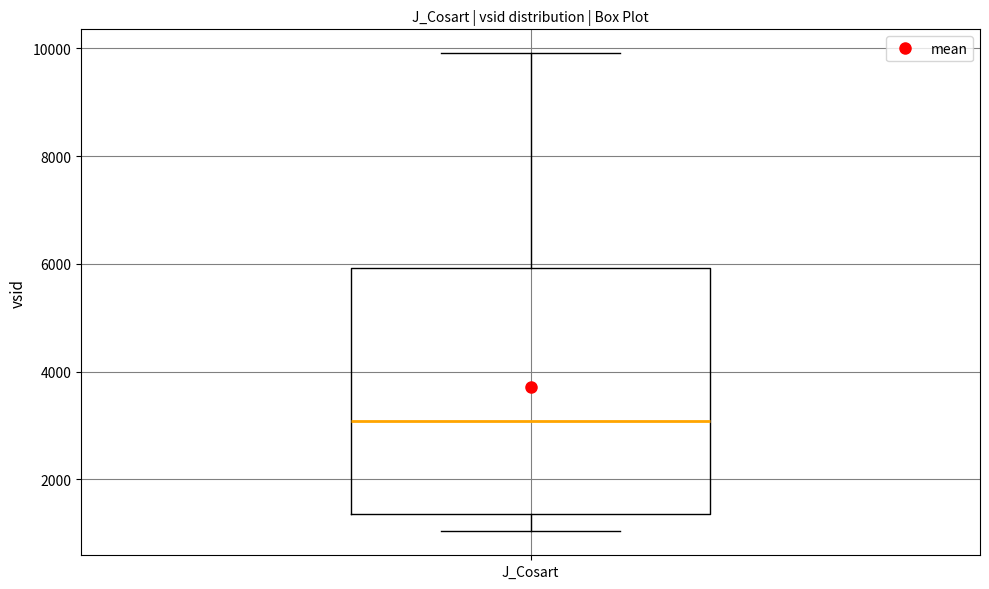

Where does the upper whisker of the box for J_Cosart end on the y-axis? The values are not printed on the chart, so give them approximately, as read against the axis.

10000